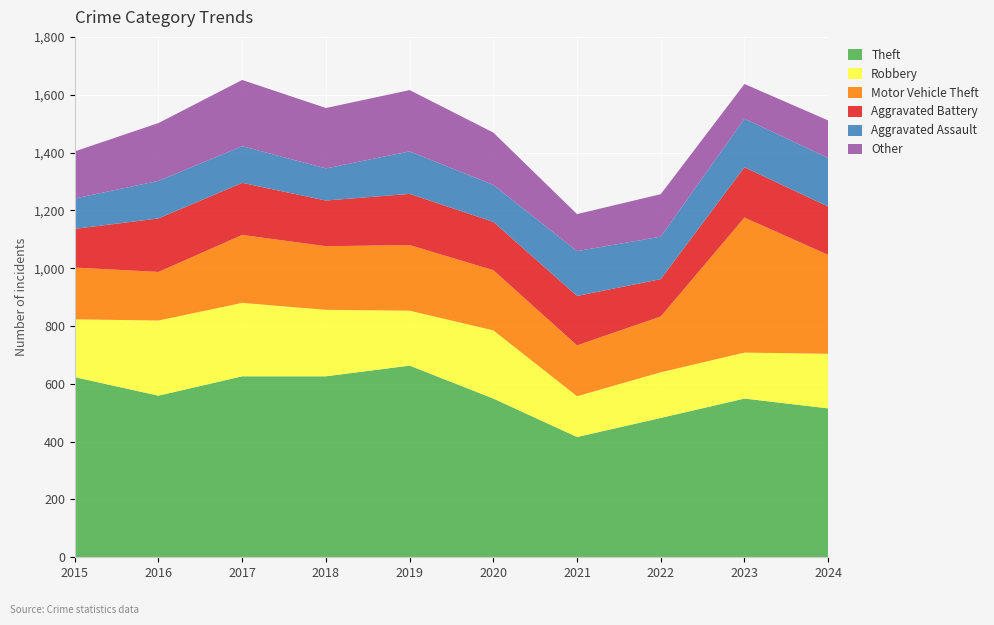

Reading left to right, what are all the values shown in this chart?

Theft: 623	559	626	626	663	549	416	482	549	515
Robbery: 200	260	254	230	190	236	141	158	159	189
Motor Vehicle Theft: 179	168	235	220	227	208	176	193	467	342
Aggravated Battery: 134	185	180	158	177	167	171	129	174	167
Aggravated Assault: 105	130	127	111	147	128	155	147	168	168
Other: 163	200	229	209	212	181	128	147	120	130